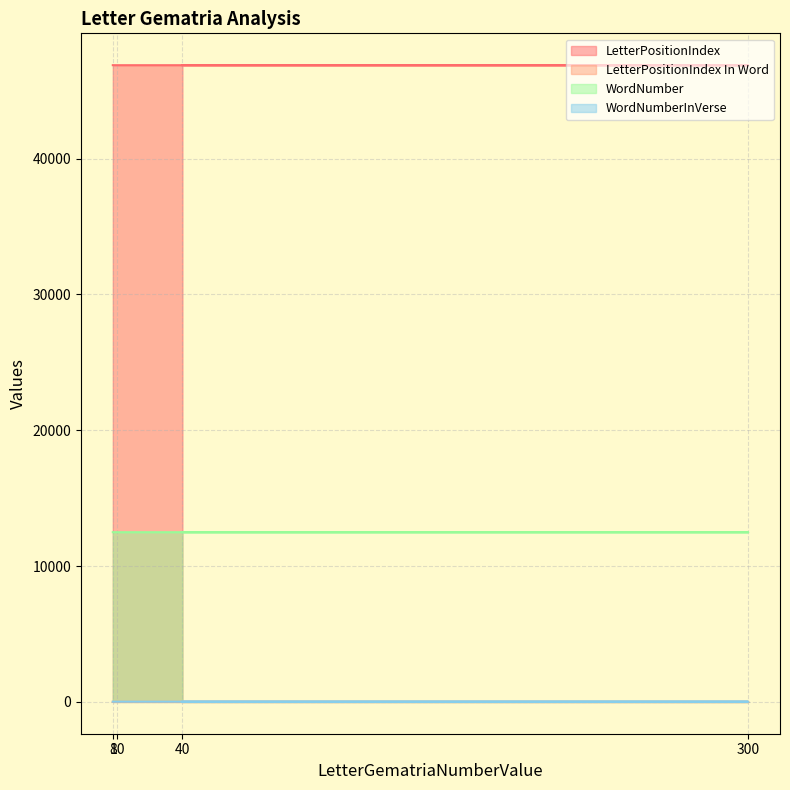

Rank the series at 40 from lowest to highest value.

LetterPositionIndex In Word, WordNumberInVerse, WordNumber, LetterPositionIndex